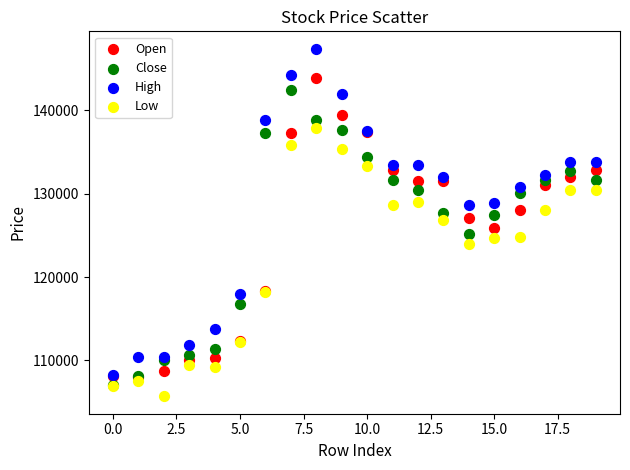

Which series has the widest spread of Y values?

High